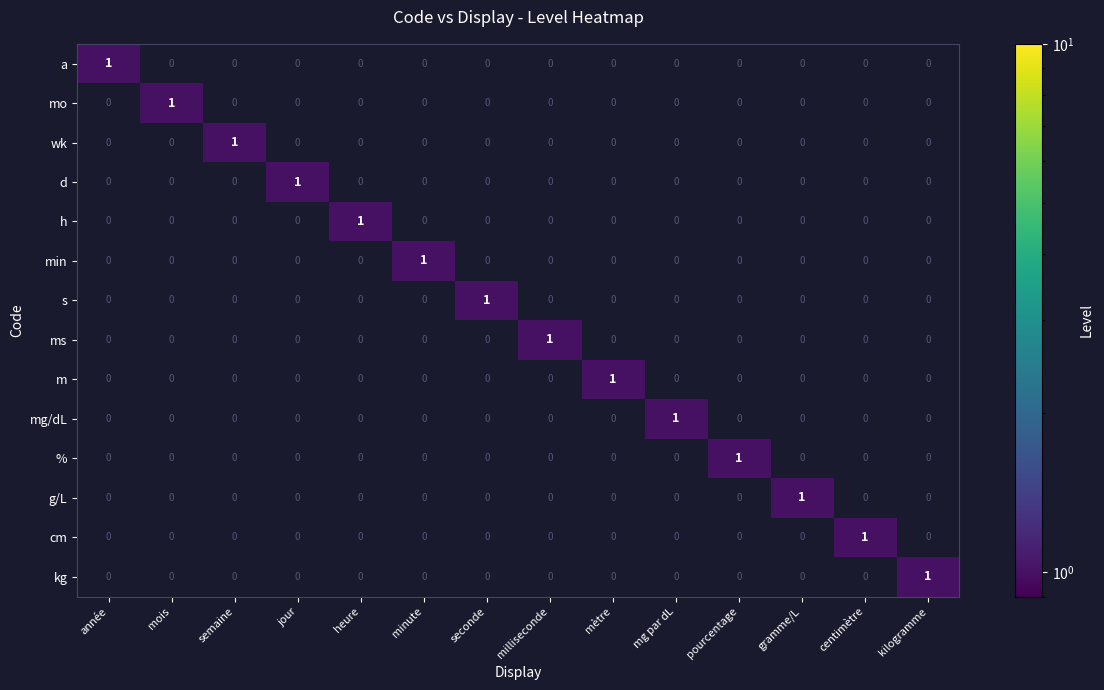

What is the difference between the highest and lowest values at pourcentage?

1